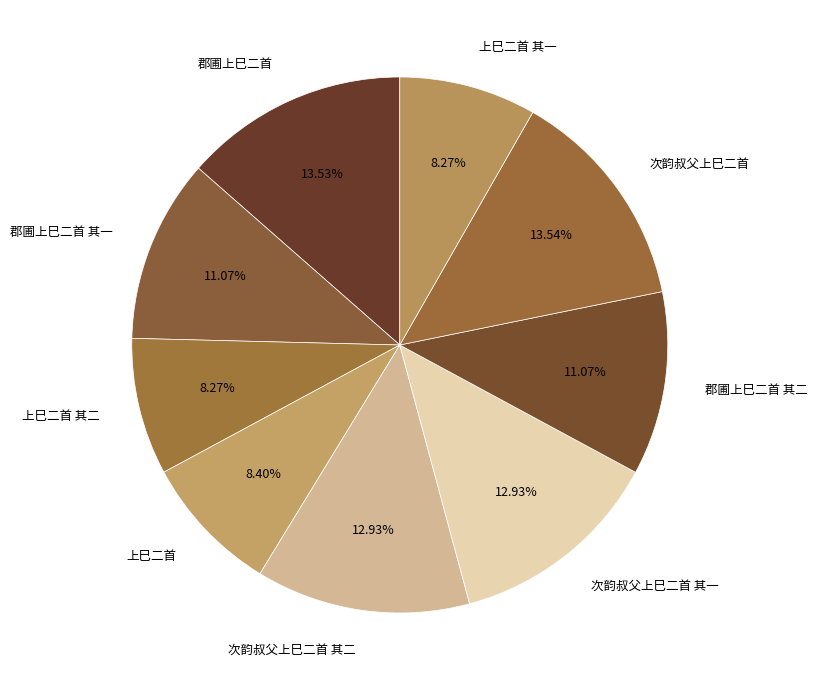

To the nearest percent, what portion does 郡圃上巳二首 其一 represent?

11%